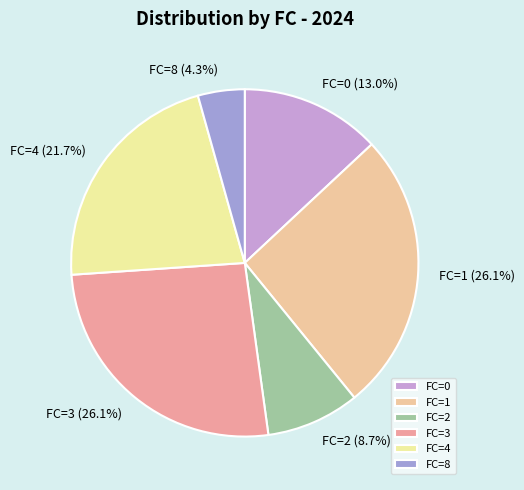

Combined, do FC=0 and FC=8 account for over 50%?

No